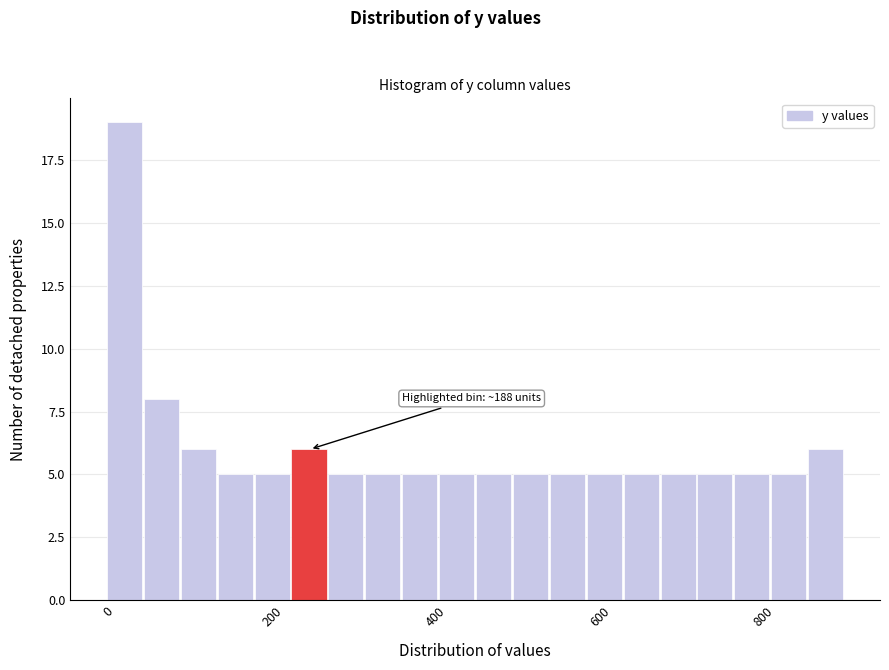

Around what value on the x-axis is the tallest bar? Give the approximate position of its centre, as read against the axis.

20